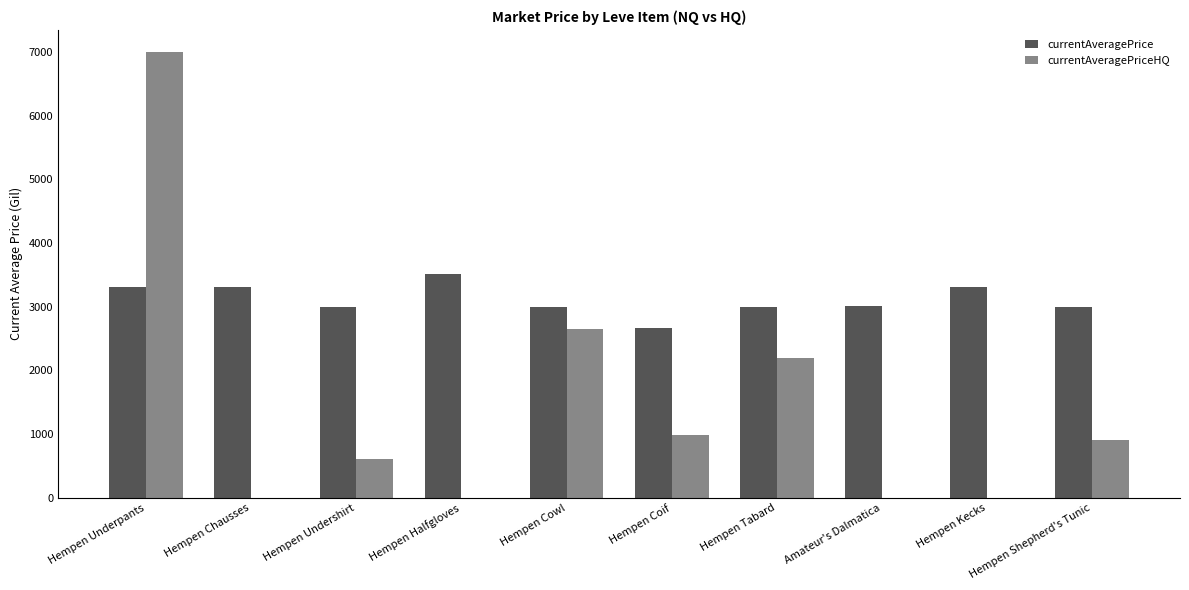

Between Hempen Chausses and Hempen Tabard, which series saw the biggest shift?

currentAveragePriceHQ